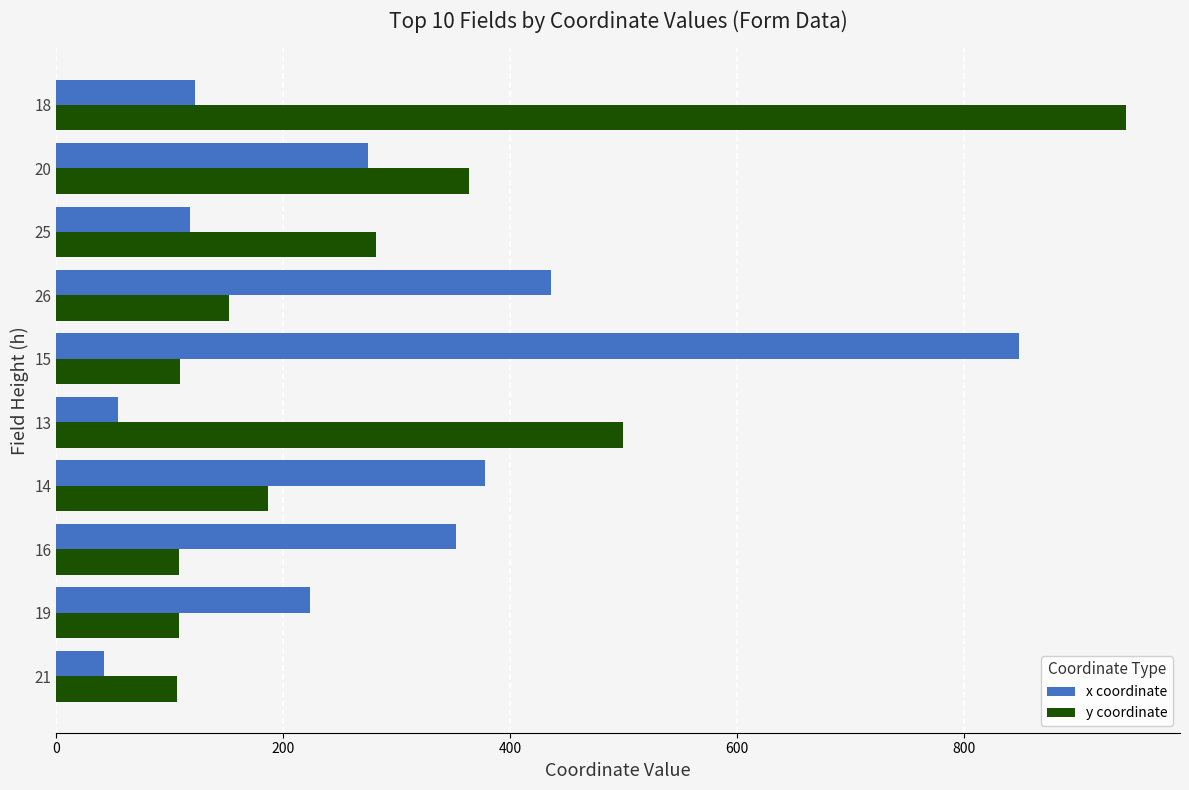

How many data points in y coordinate are less than 187?

5